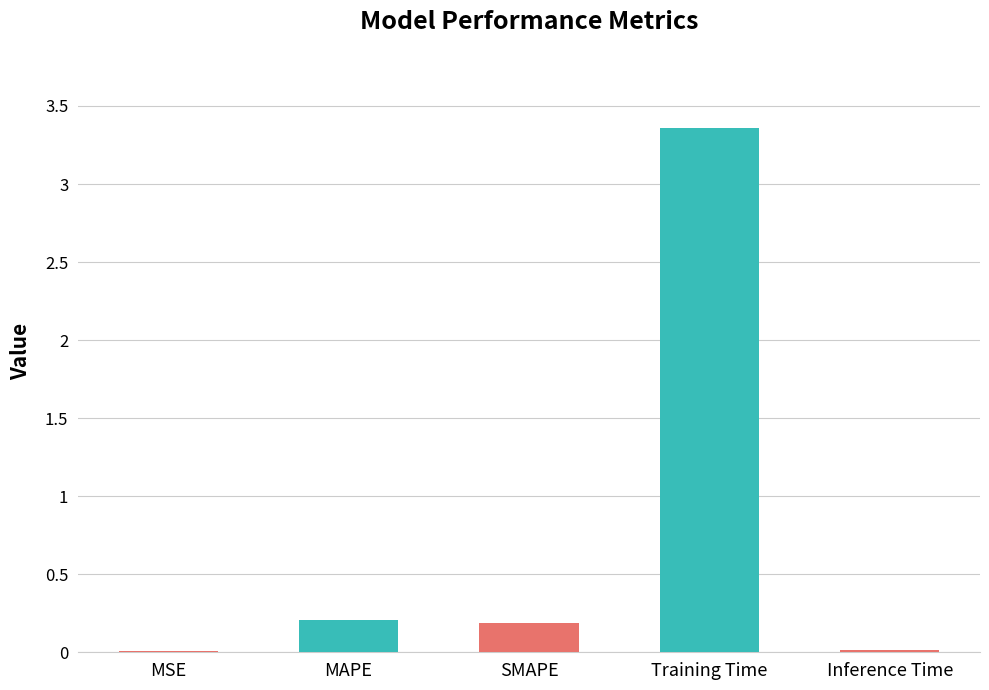

Which label corresponds to the largest value in the chart?

Training Time